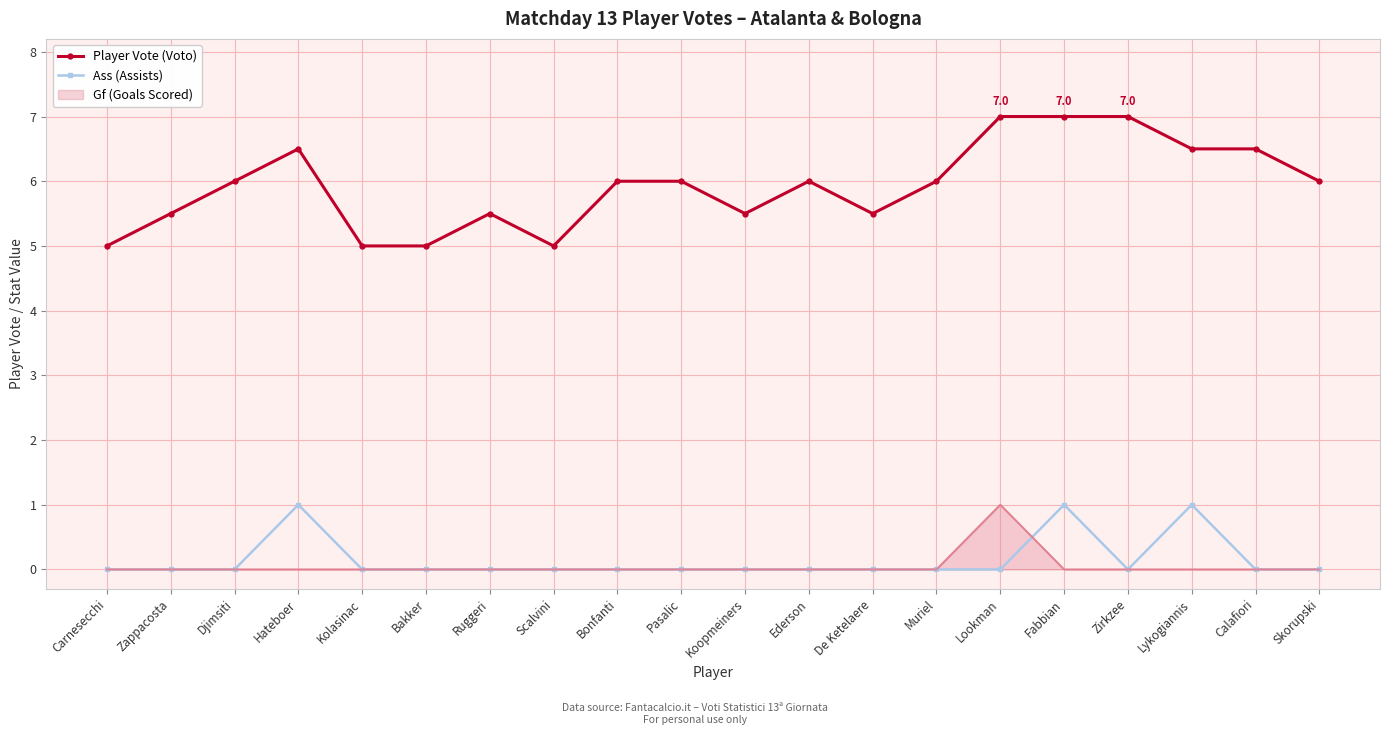

What is the approximate value of Player Vote (Voto) at Koopmeiners?

5.5